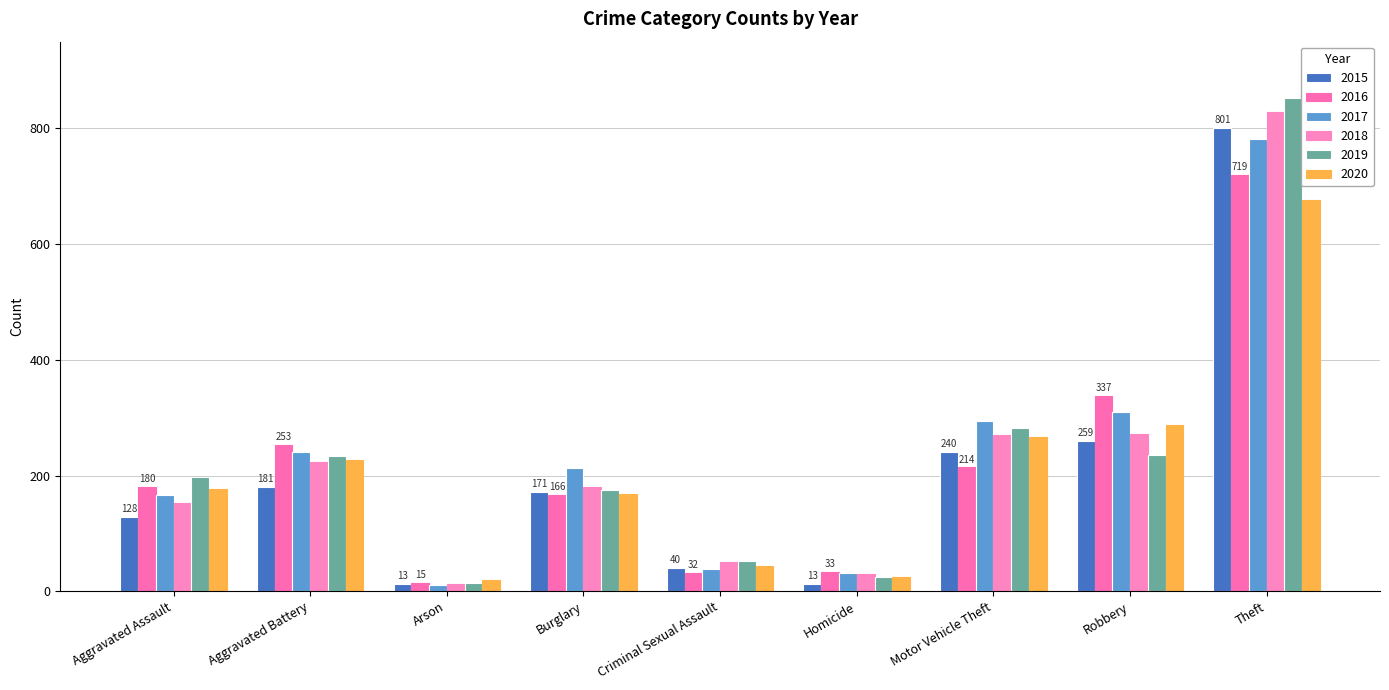

What is the sum of all 2016 values?

1949